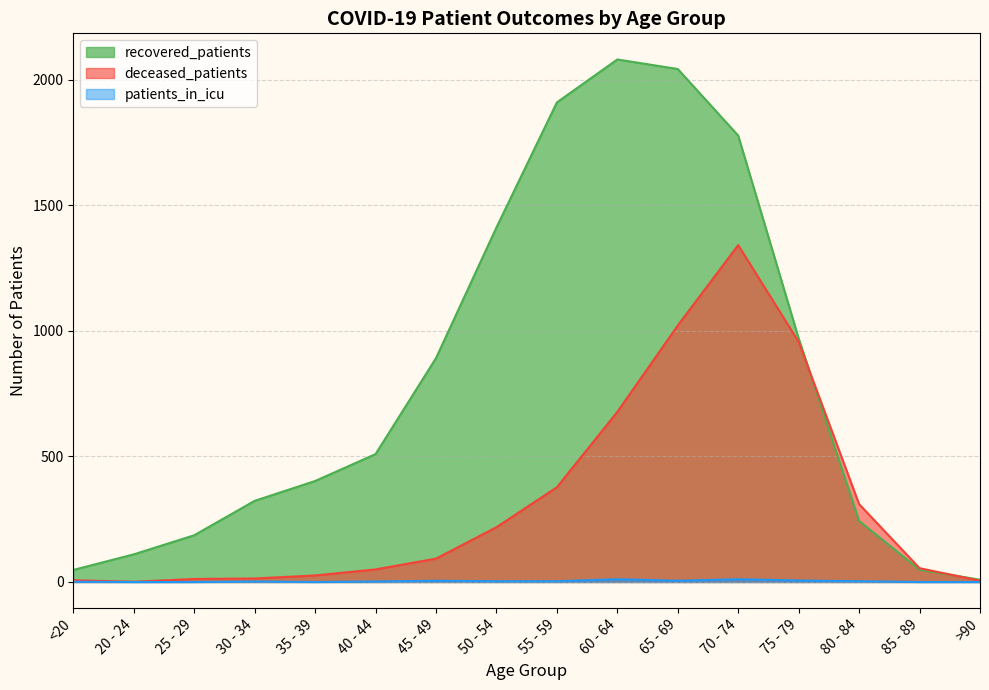

In recovered_patients, how many points are higher than both neighbors (excluding endpoints)?

1